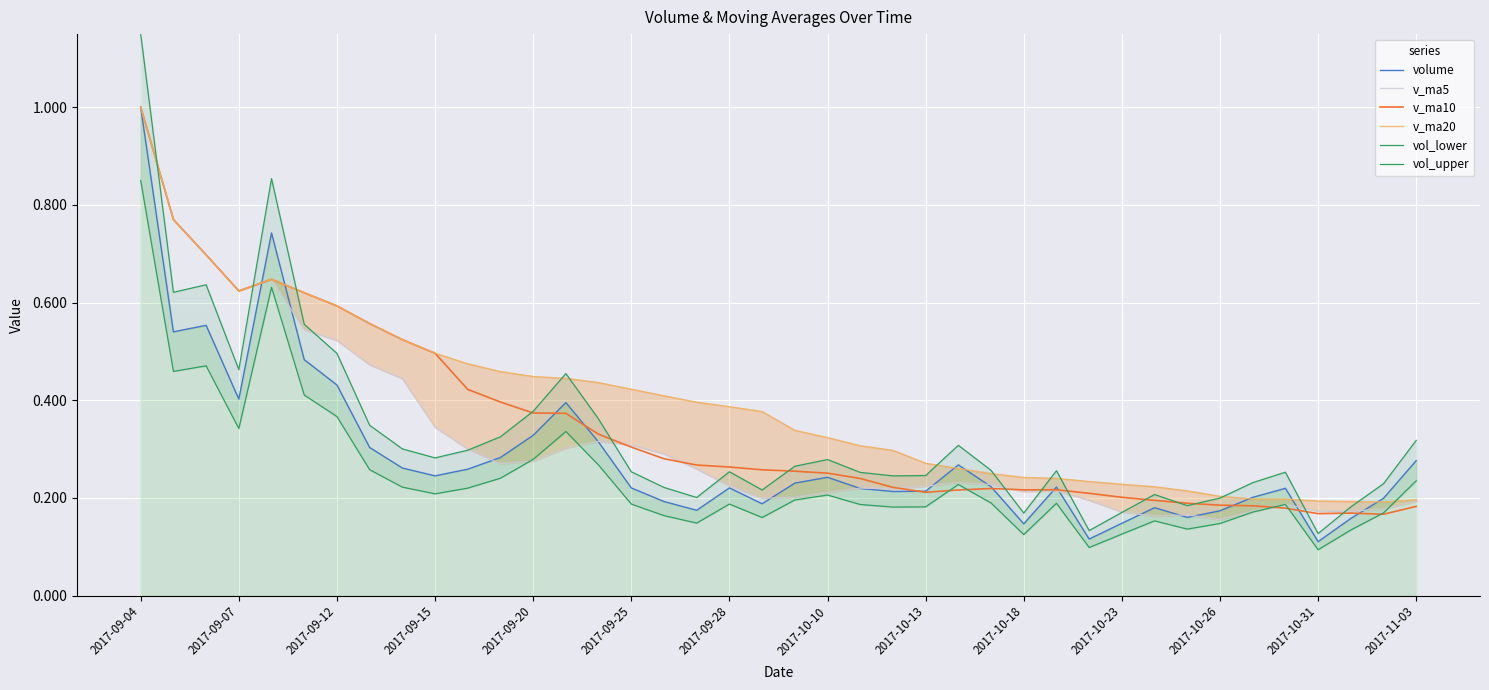

Is it true that v_ma10 equals 0.3 at 2017-09-25?

True